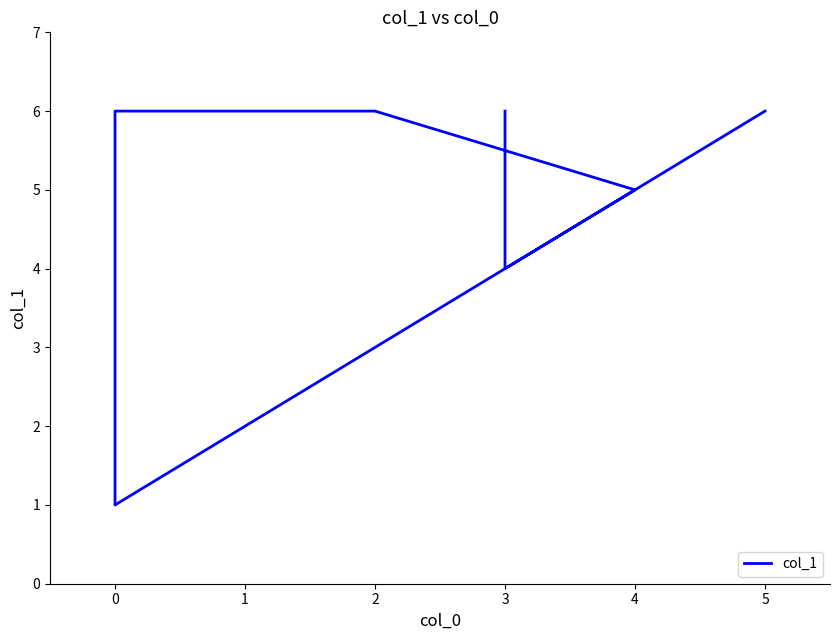

What is the value of the 6th point from the left?

1